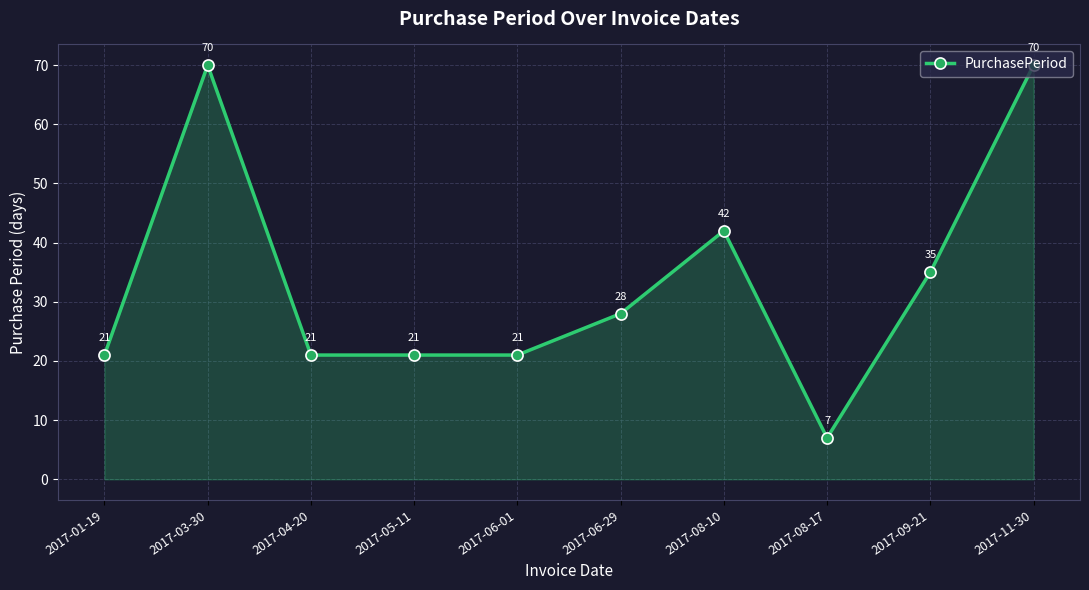

The chart shows a value of 37 at 2017-06-01. True or false?

False